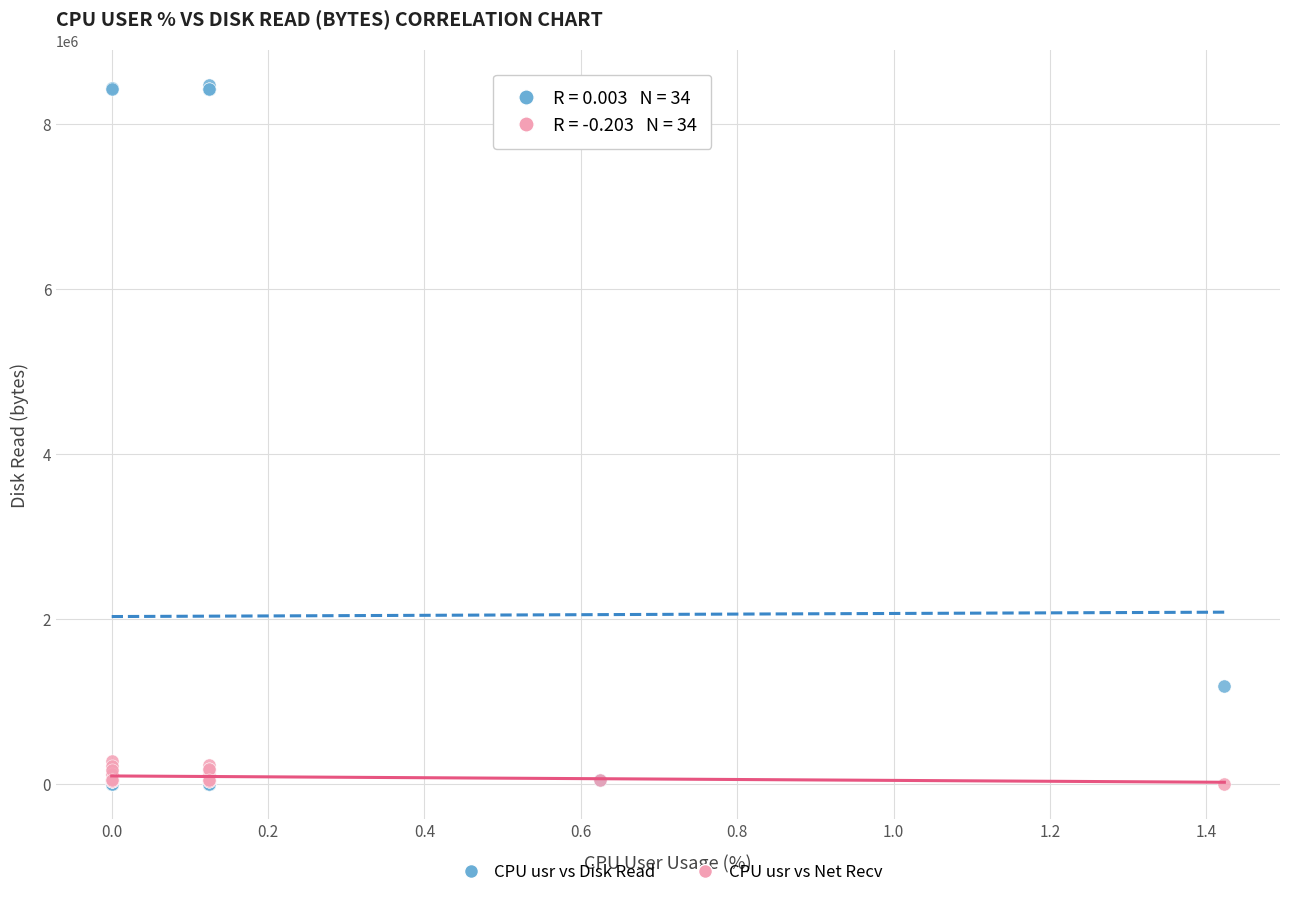

Across all series, what Y value is closest to 4235264?

1183906.2